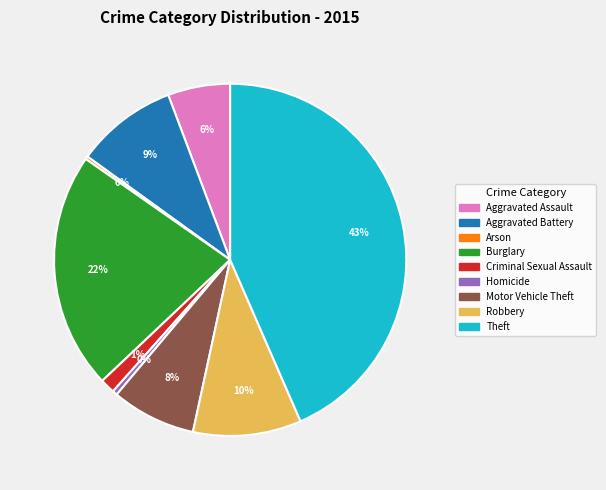

To the nearest percent, what percentage of the pie is Aggravated Battery?

9%